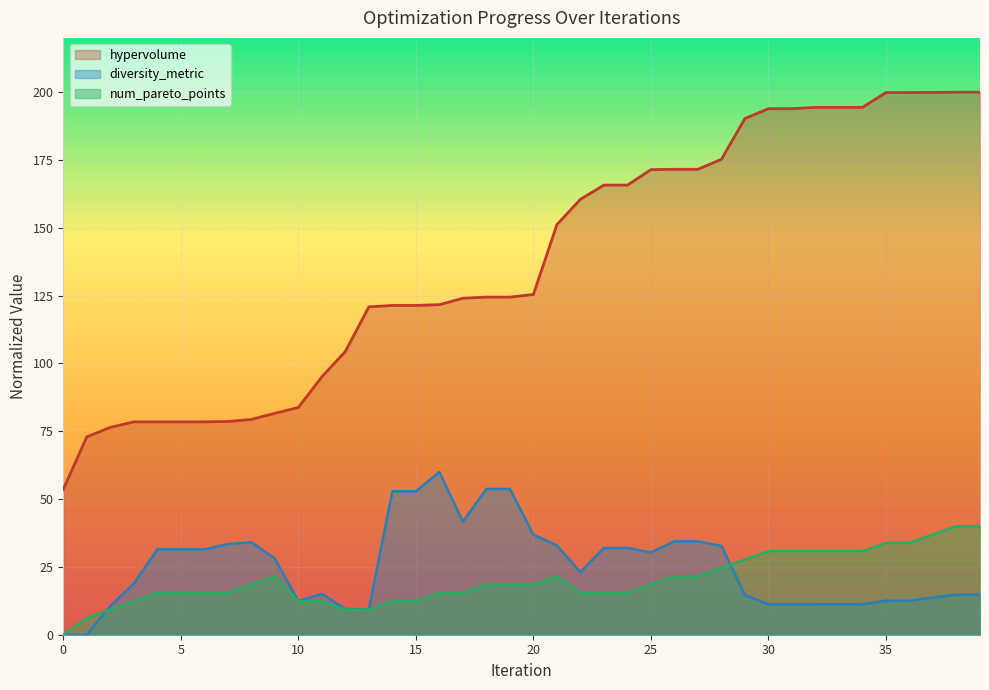

What is the difference between the maximum and minimum values in the diversity_metric series?

60.0